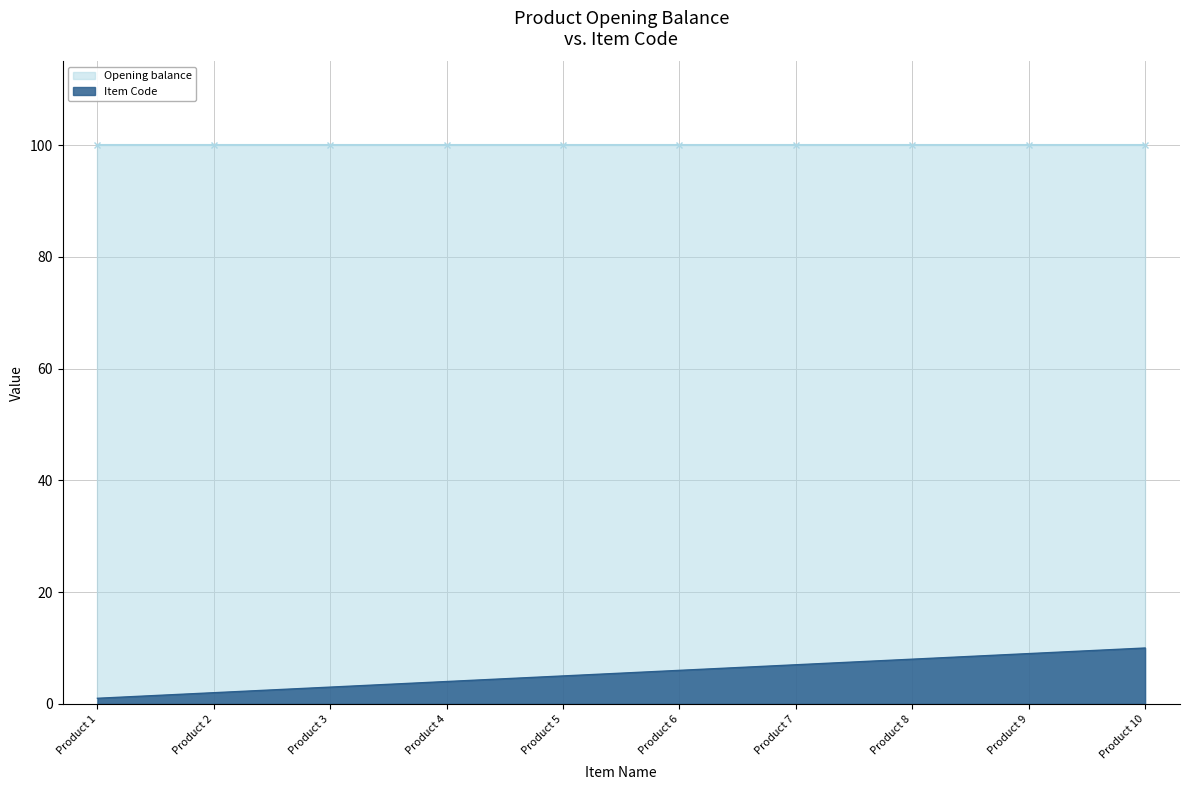

The chart shows a value of 7 at Product 7. True or false?

True